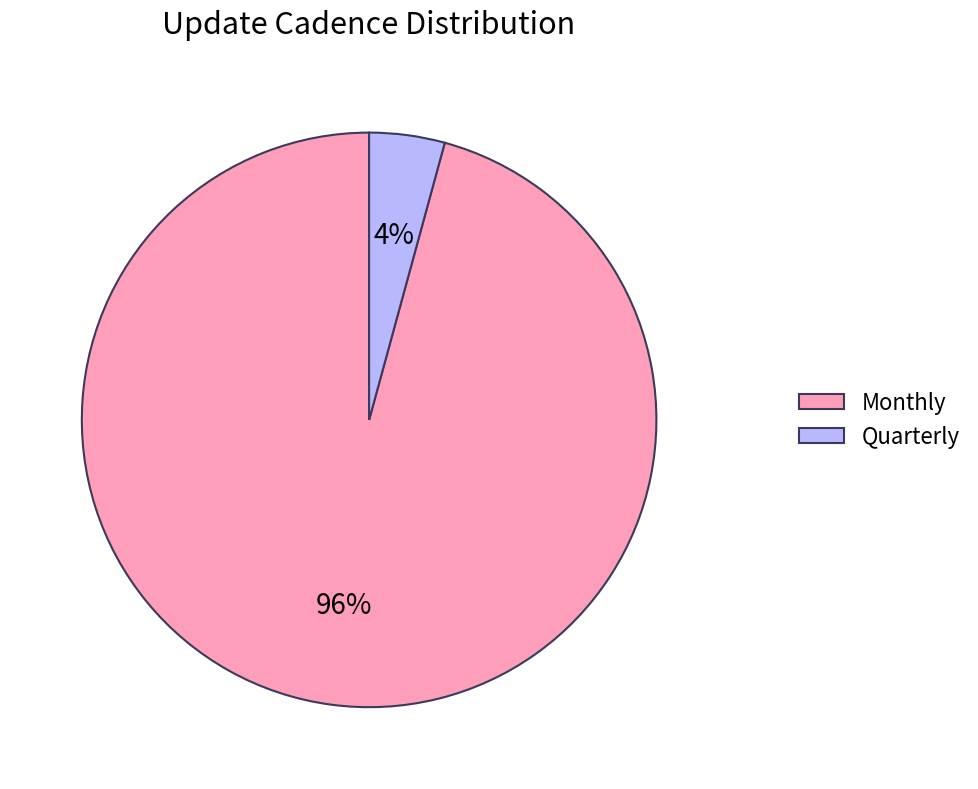

Is it true that Monthly is 96% of the pie?

True